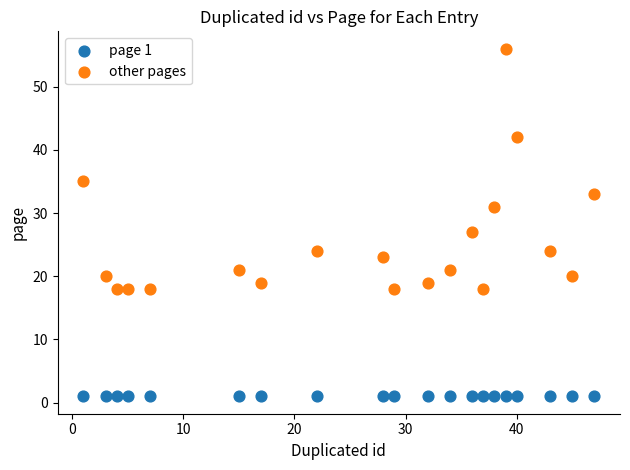

Across all series, what Y value is closest to 28?

27